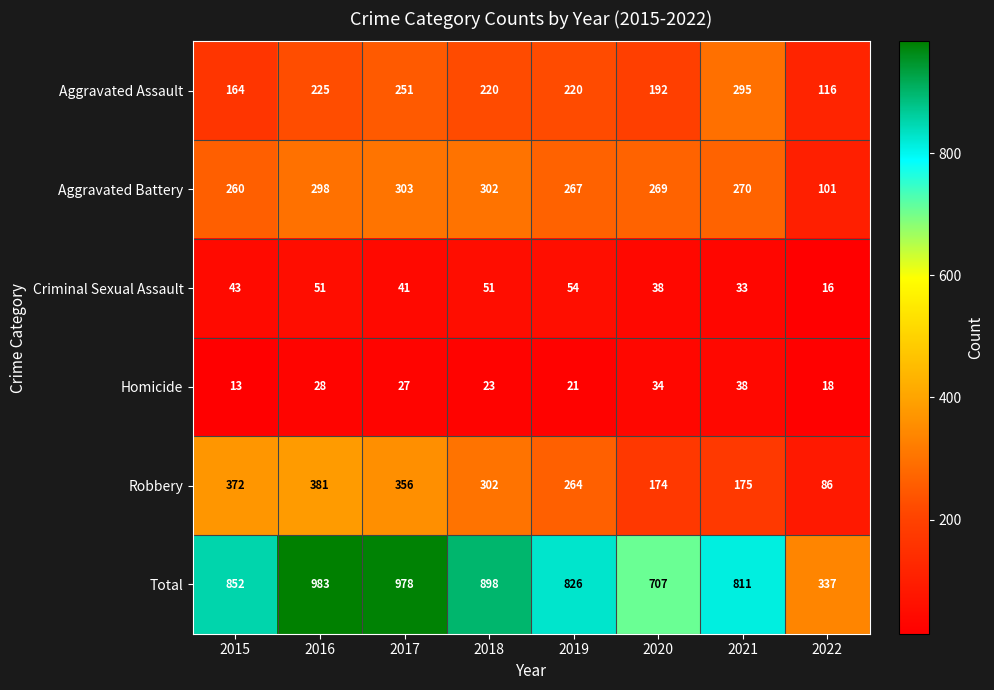

Which series has the widest spread of values?

Total